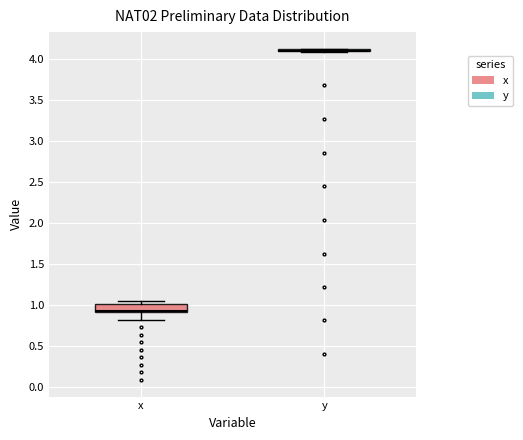

Reading left to right, transcribe this box plot: for each box, give where its median line is, the range the box spans, and where its two whiskers end, as read against the y-axis. The values are not printed on the chart, so give them approximately, as read against the axis.

x: median 0.95, box 0.90 to 1.00, whiskers 0.80 to 1.05
y: box collapsed to a line at 4.10, whiskers 4.10 to 4.10